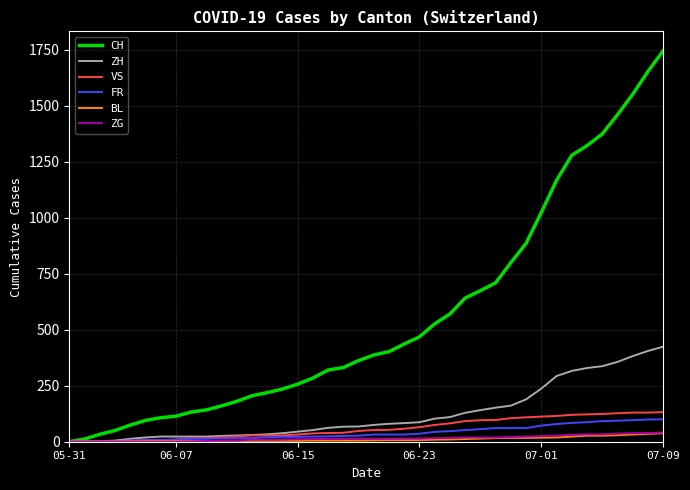

What is the greatest value displayed?

1744